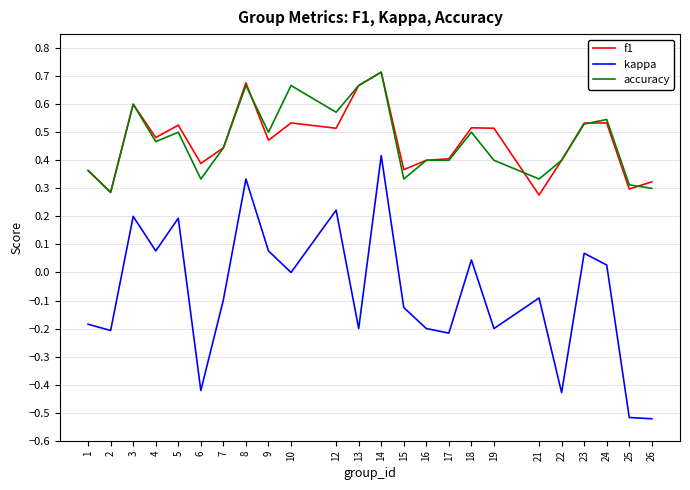

What is the sum of the accuracy values at 4 and 24?

1.0